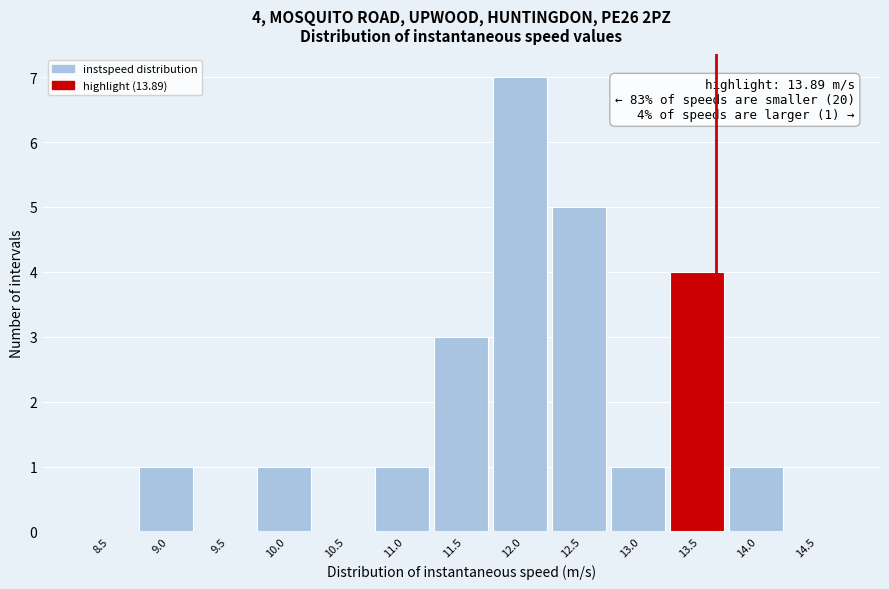

What is the sum of the values at 11.5 and 11.0?

4